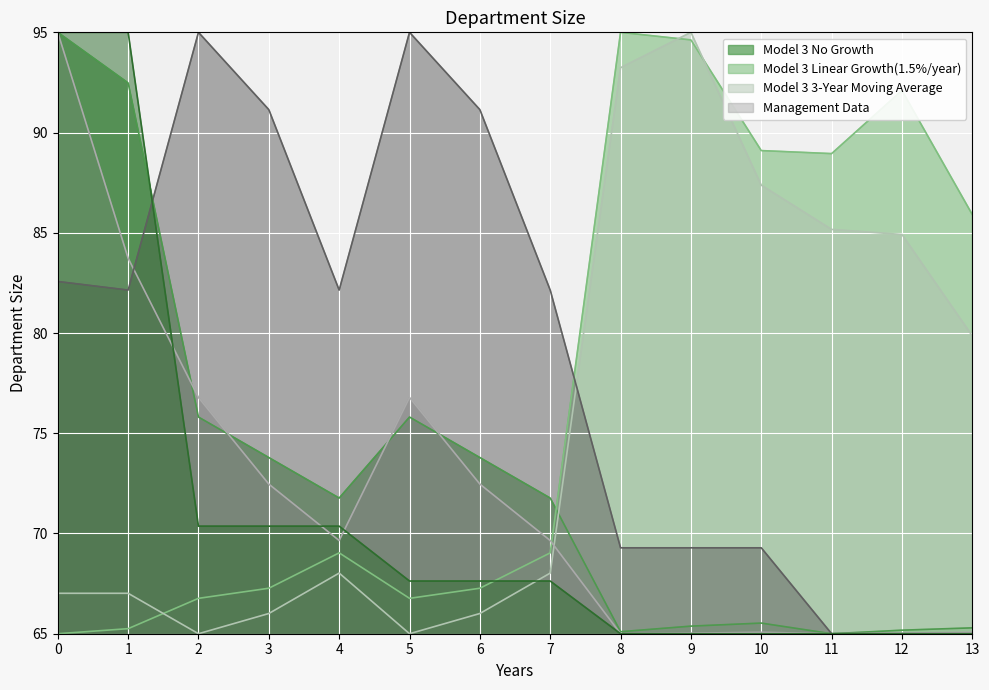

What is the spread (max minus min) of values at 1?

29.7